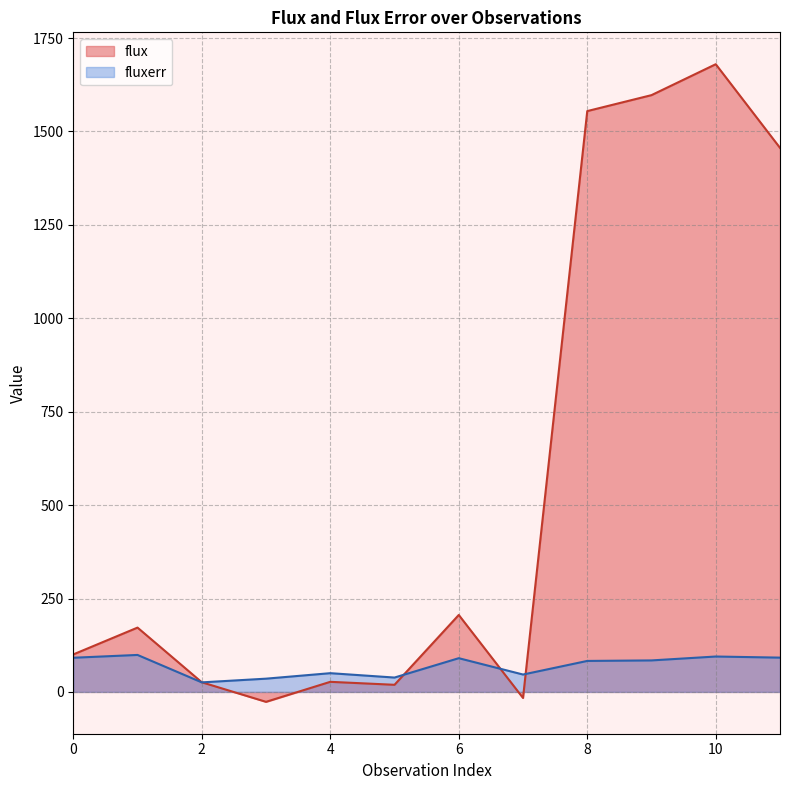

What is the approximate value of flux at 7?

-16.2